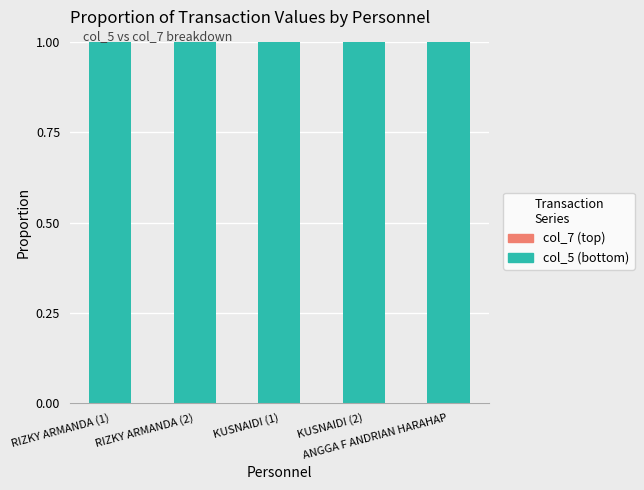

What is the sum of all col_5 (bottom) values?

5